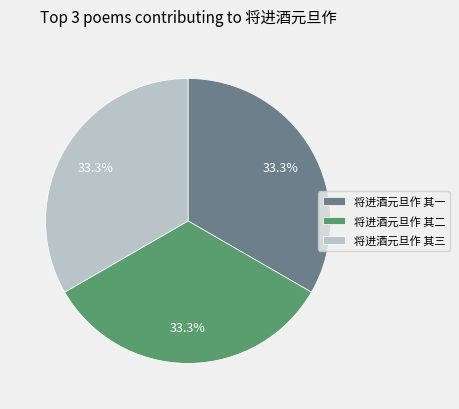

The 将进酒元旦作 其三 slice represents 22% of the pie. True or false?

False